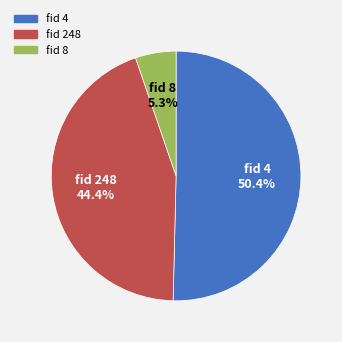

What percentage do fid 8 and fid 4 together represent?

55.6%